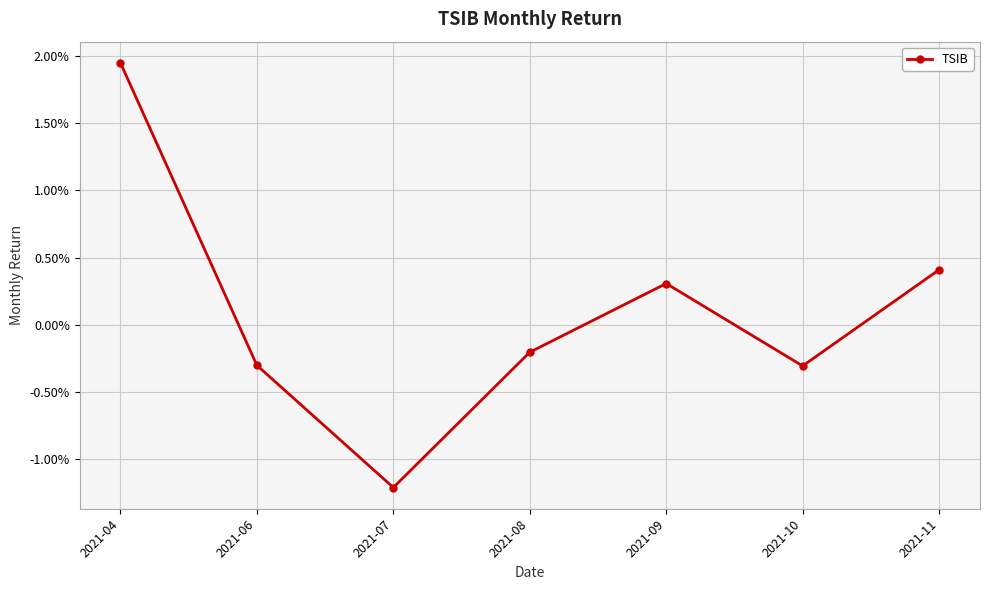

True or false: there are more than 2 points higher than both neighbors.

False